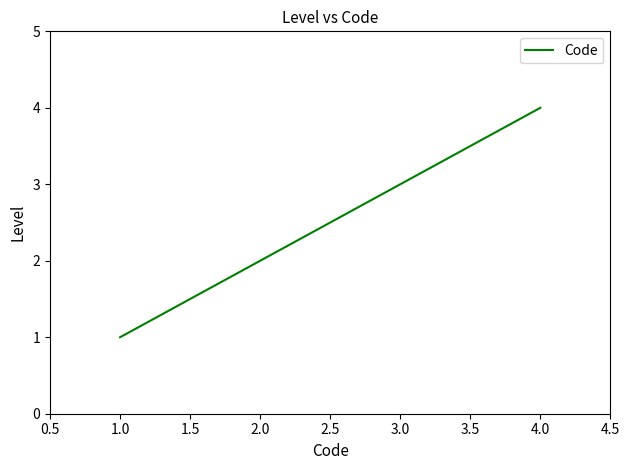

What is the change in value from 1.0 to 3.0?

+2